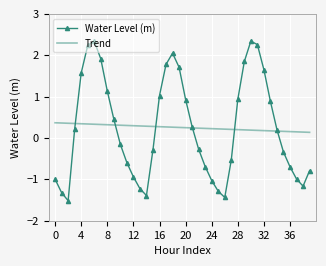

What is the maximum value for Water Level (m)?

2.3